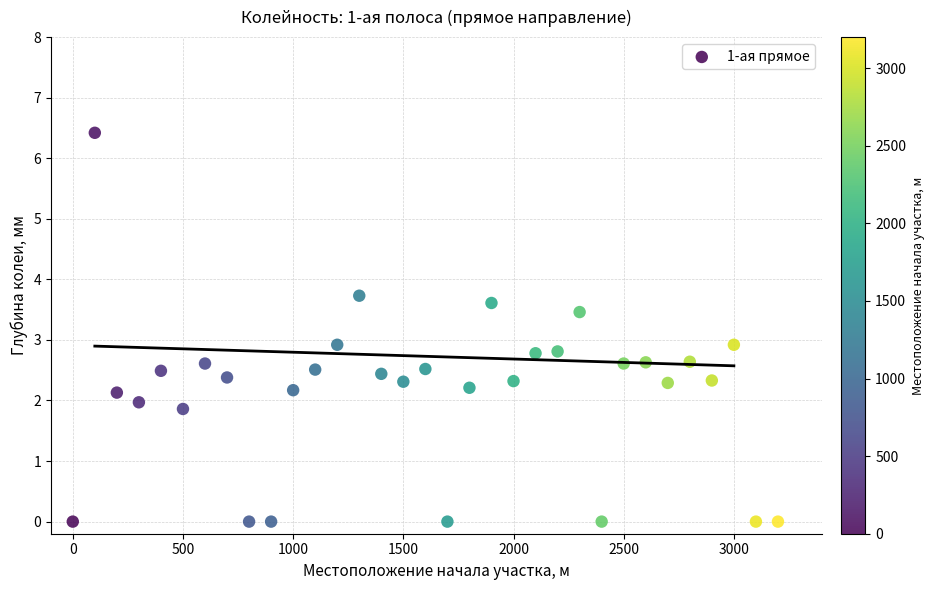

What is the range of Y values (max minus min)?

6.4